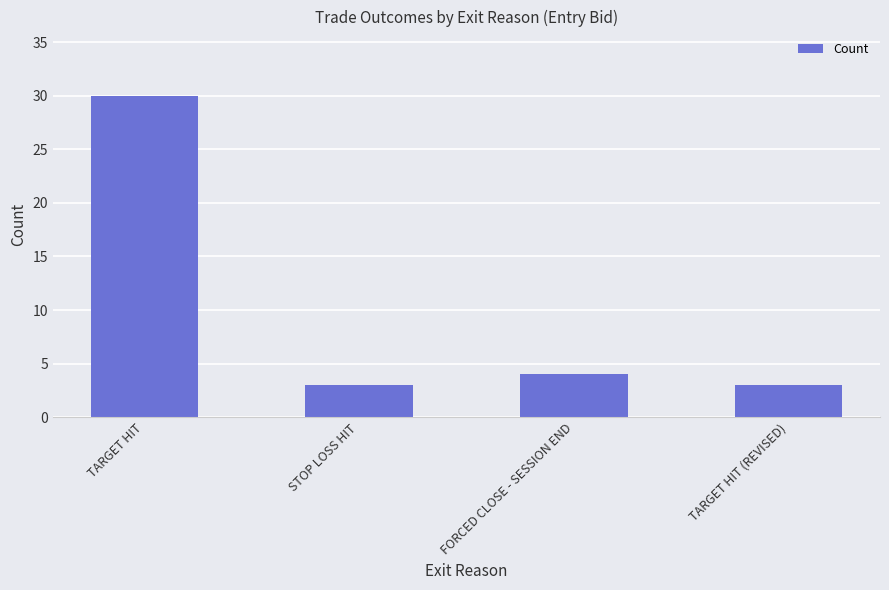

What is the value of the 4th bar from the left?

3